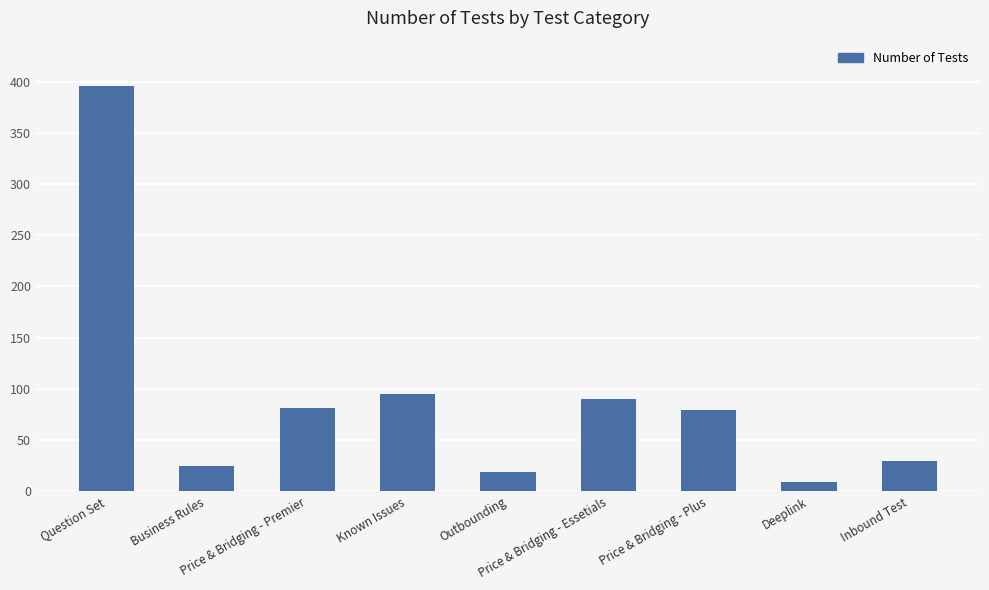

Reading left to right, transcribe all the data shown in this chart.

396	25	81	95	19	90	79	9	30